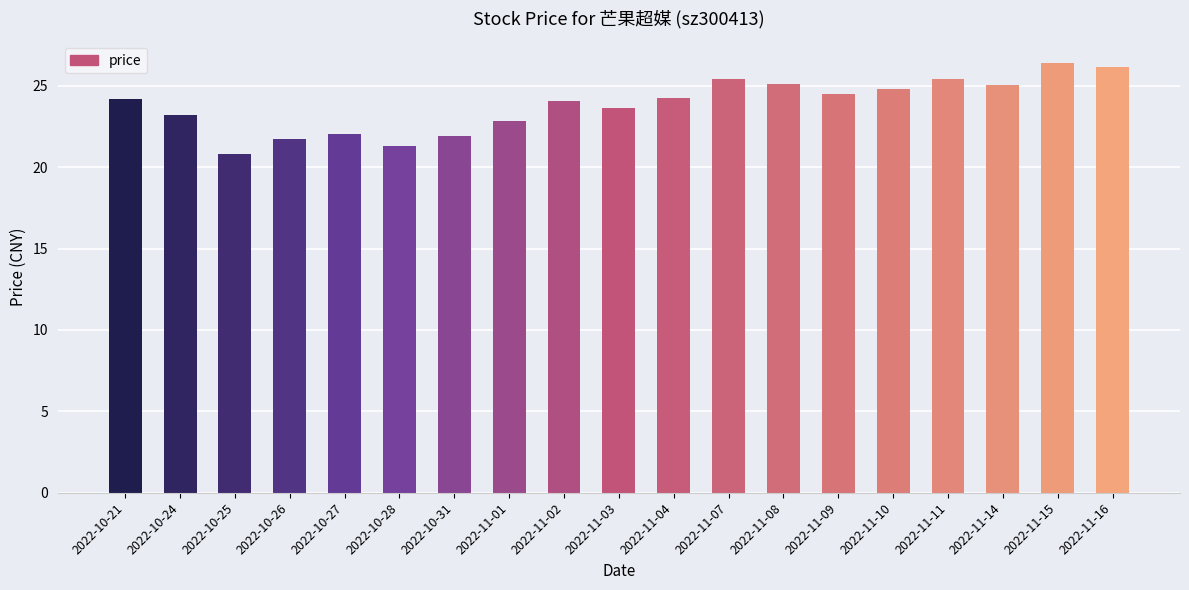

What is the ratio of the value at 2022-10-26 to the value at 2022-11-15?

0.8